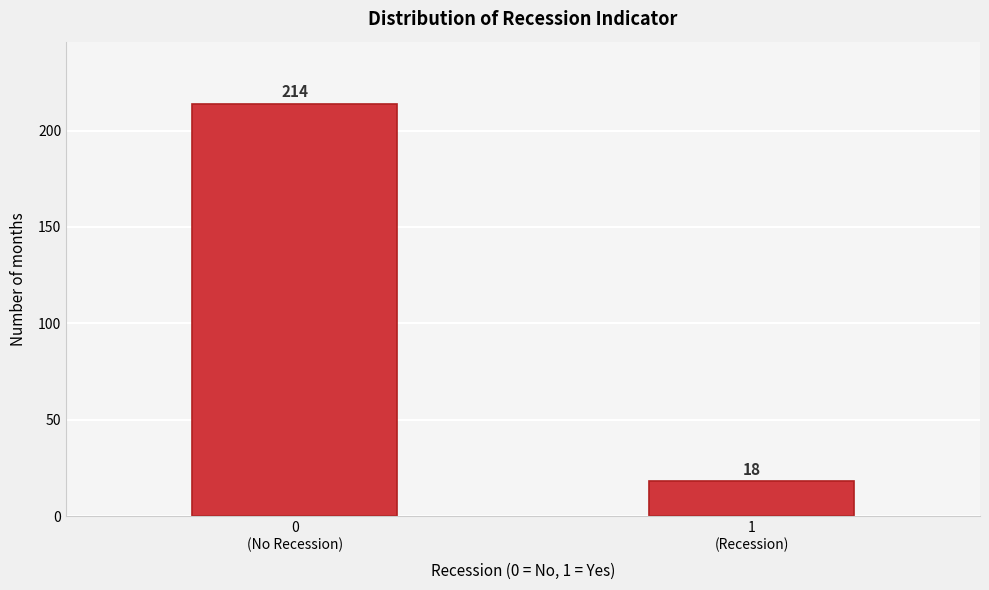

Reading right to left, list all the values displayed in this chart.

18	214